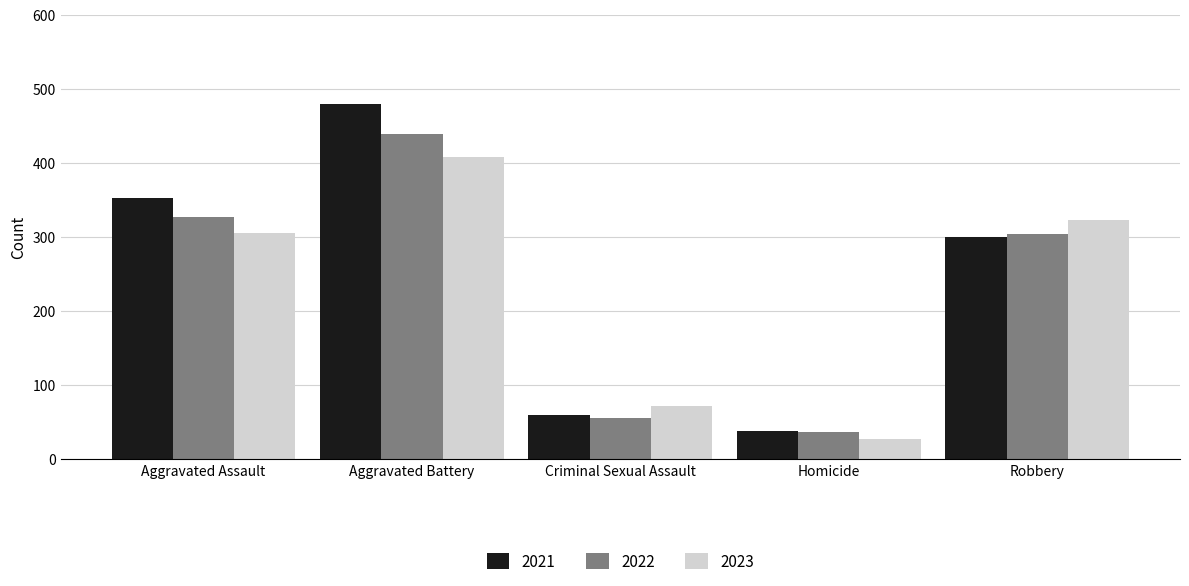

What is the sum of all 2022 values?

1162